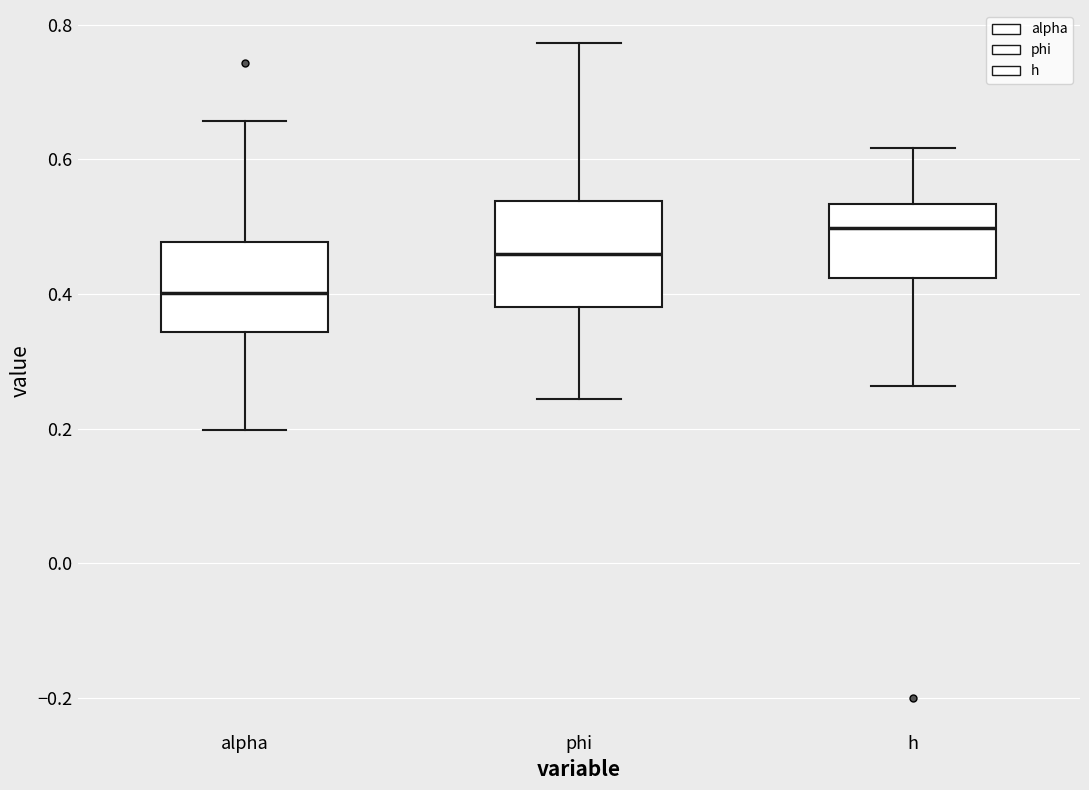

Reading left to right, read every box against the y-axis: the position of its median line, the range the box covers, and the ends of its whiskers. The values are not printed on the chart, so give them approximately, as read against the axis.

alpha: median 0.40, box 0.34 to 0.48, whiskers 0.20 to 0.66
phi: median 0.46, box 0.38 to 0.54, whiskers 0.24 to 0.78
h: median 0.50, box 0.42 to 0.54, whiskers 0.26 to 0.62